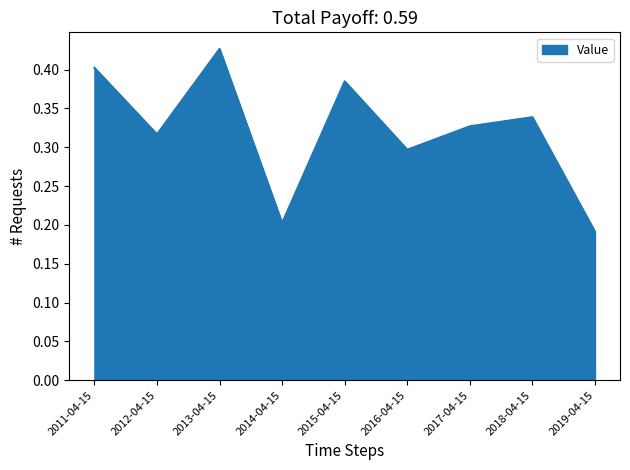

What position from the right is 2016-04-15?

4